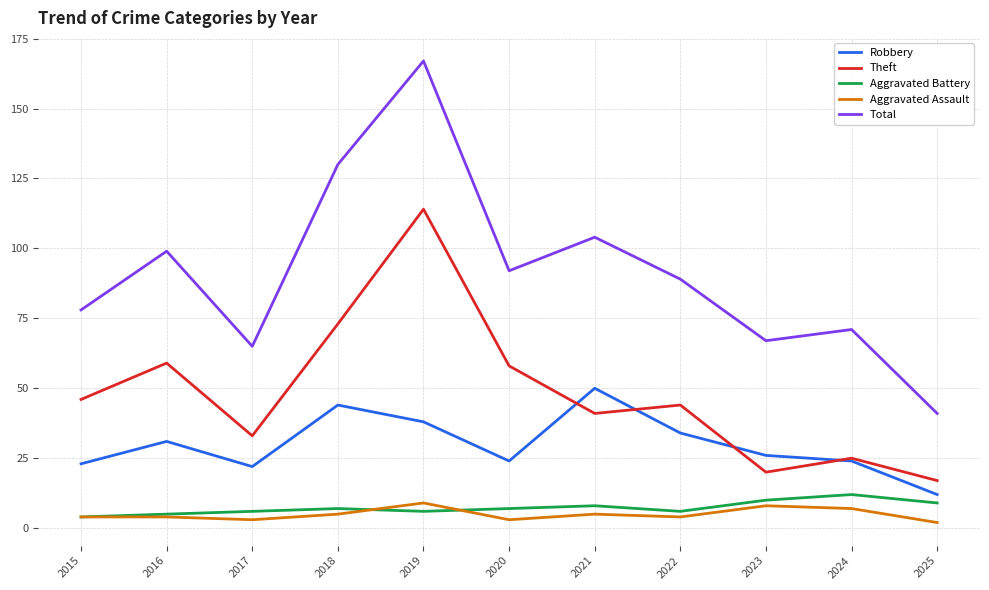

Which label corresponds to the largest value in the chart?

2019